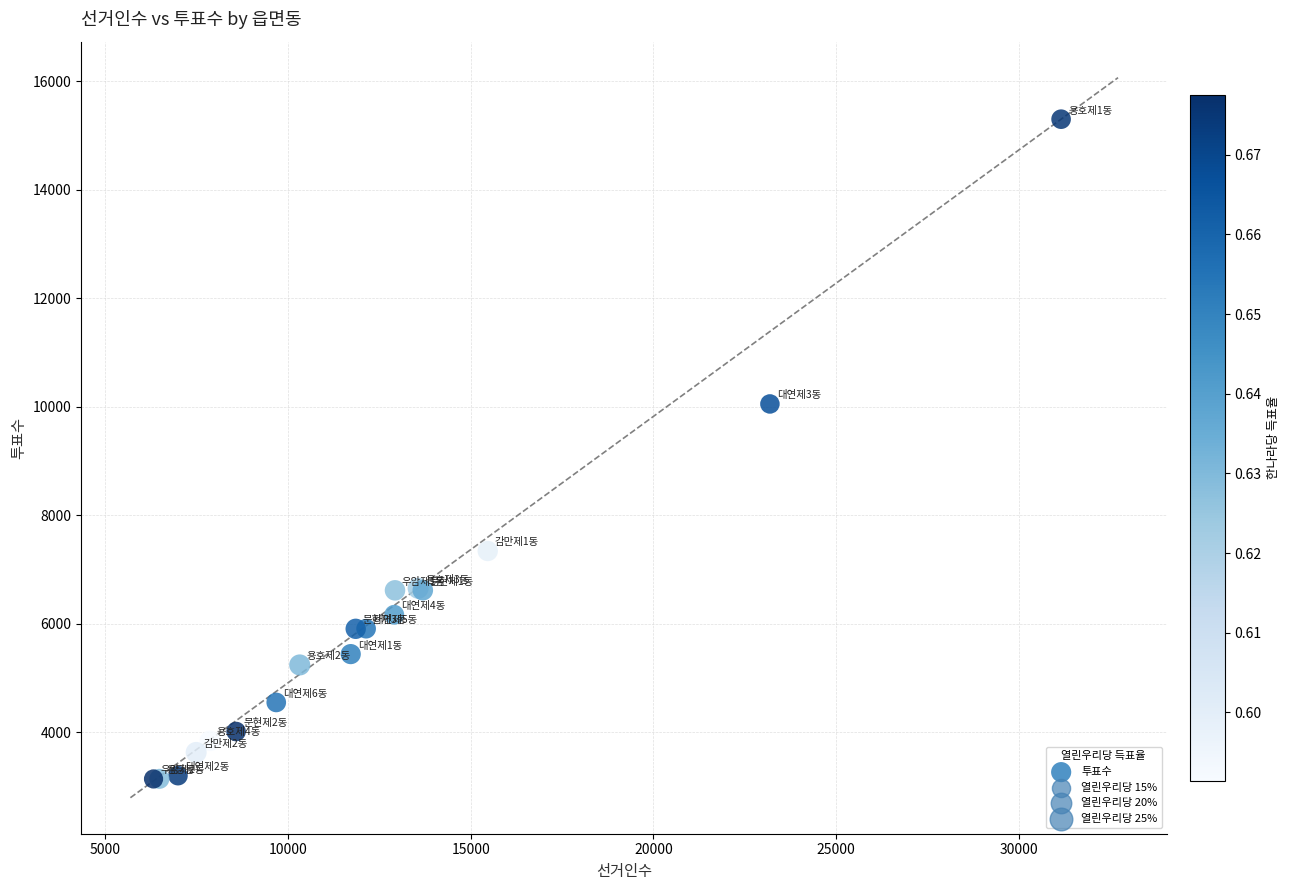

What Y value in the scatter plot is closest to 9221?

10053